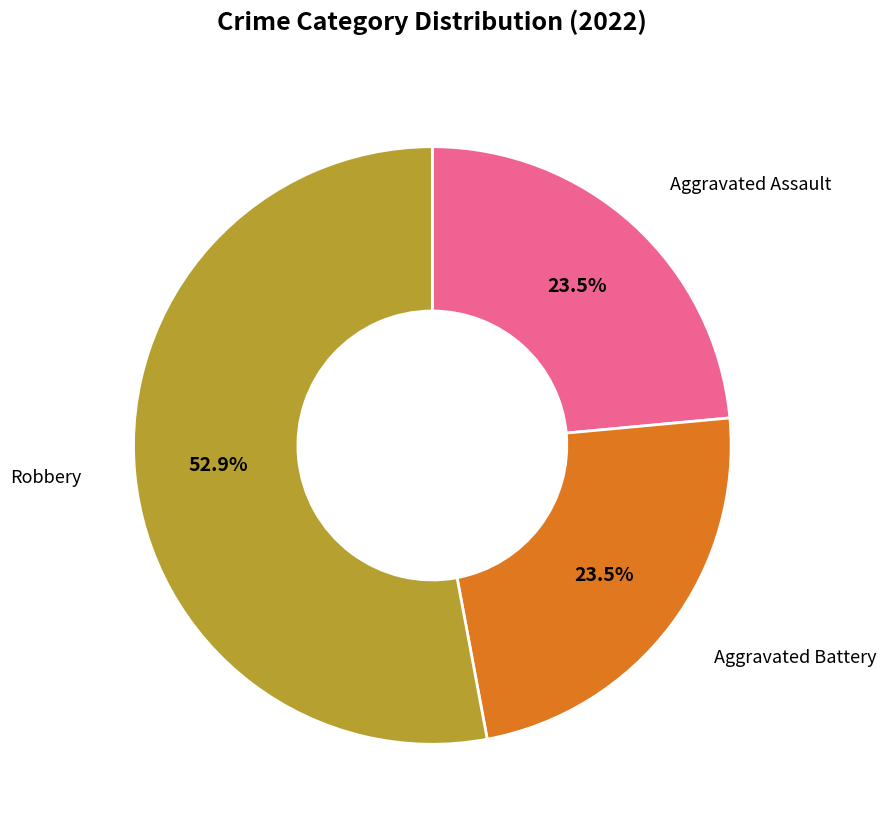

How many segments does this pie chart have?

3